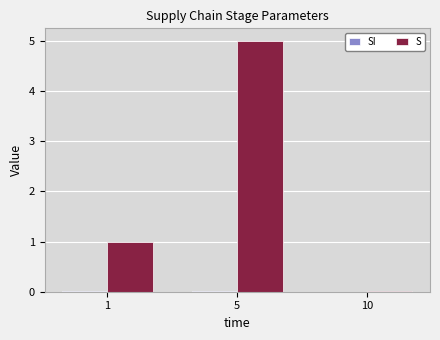

At which label does S reach its peak?

5